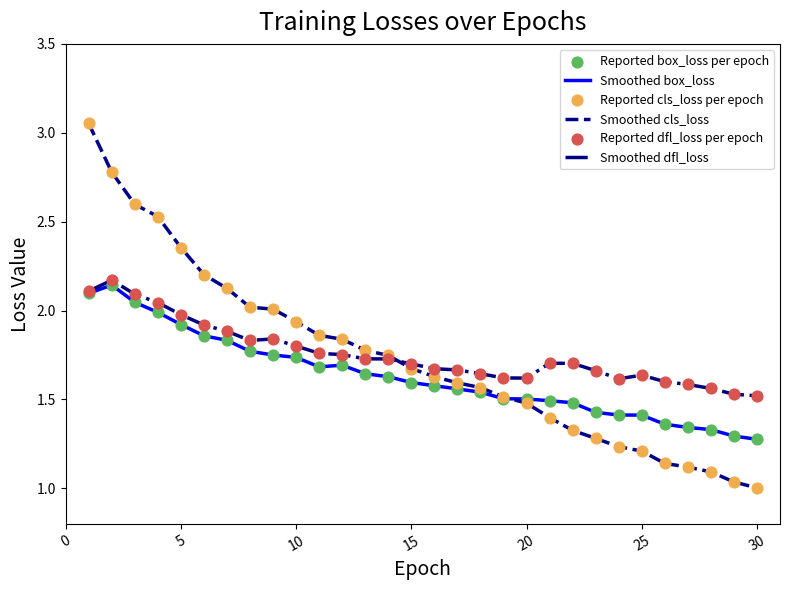

Which series has the widest spread of values?

Smoothed cls_loss